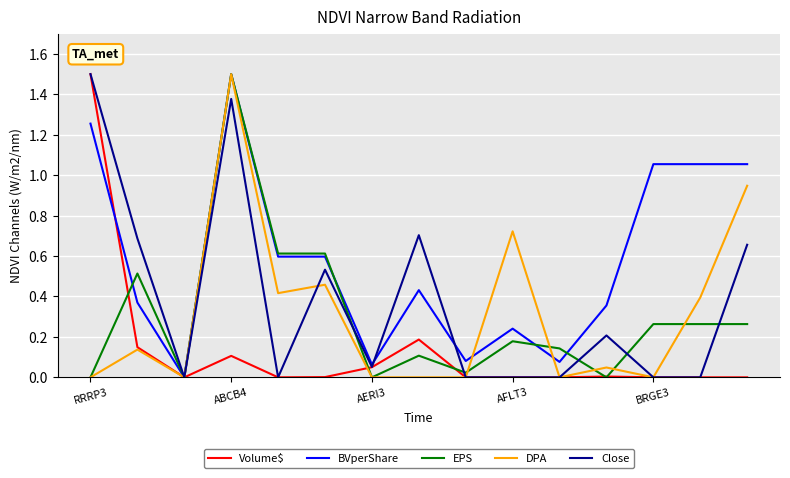

How many categories are shown in the chart?

15